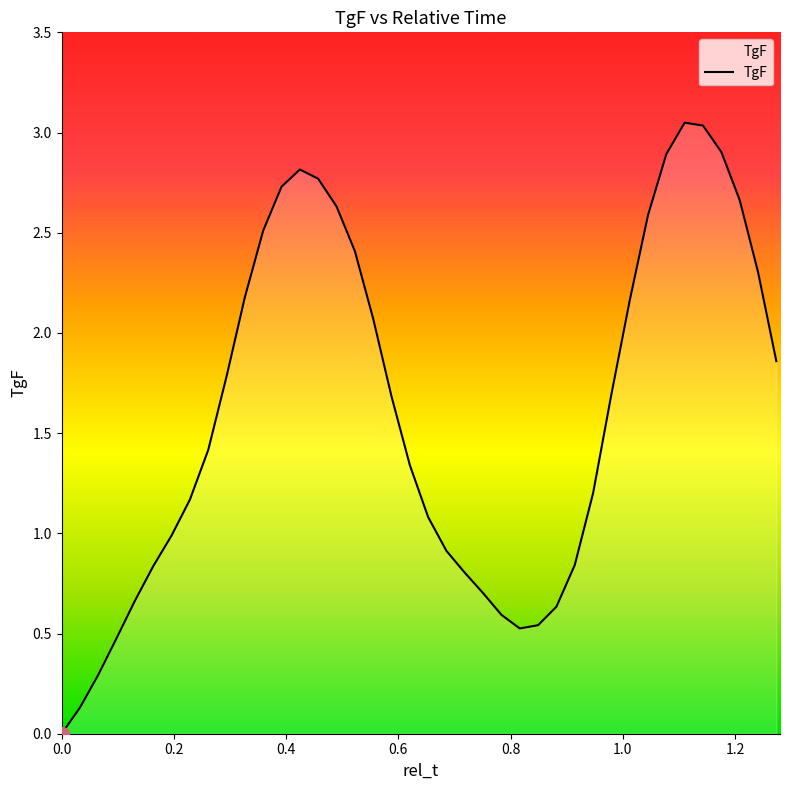

How many lines are shown in the chart?

1